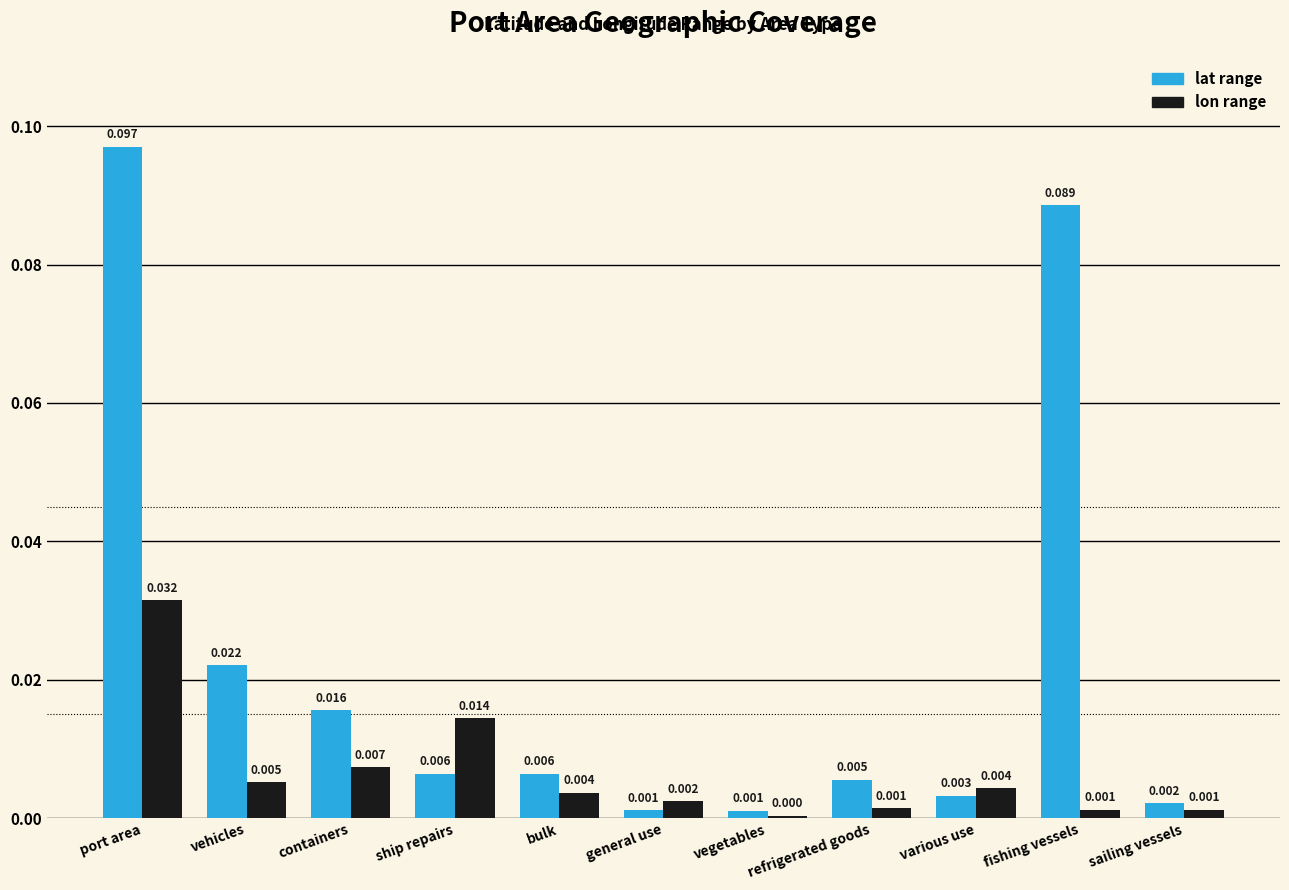

Is it true that lat range equals 0.0 at vehicles?

True